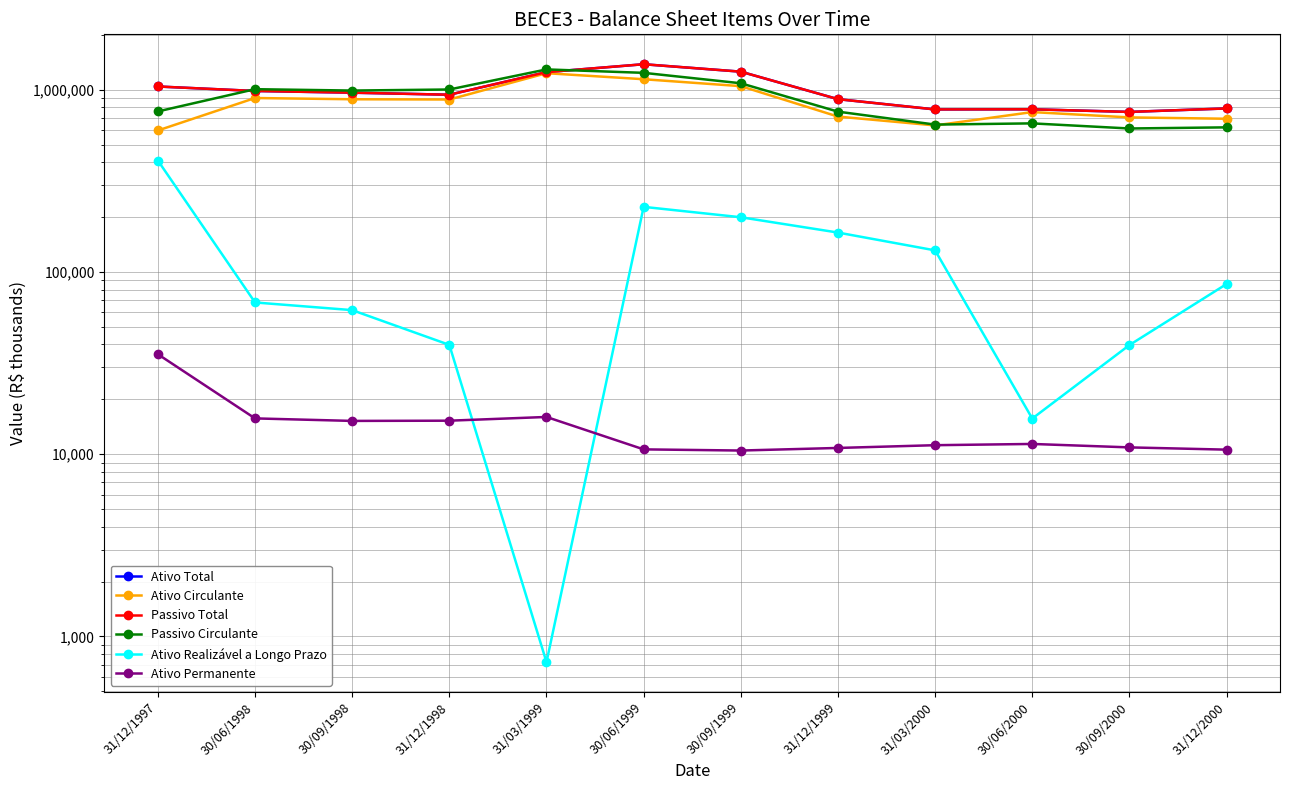

Reading left to right, transcribe all the data shown in this chart.

Ativo Total: 1041713.0	984287.0	963463.0	938832.0	1248949.0	1380055.0	1256260.0	887613.0	779546.0	780988.0	755510.0	789494.0
Ativo Circulante: 597566.0	900527.0	886484.0	883749.0	1232213.0	1141761.0	1046141.0	712251.0	636978.0	753909.0	704896.0	693023.0
Passivo Total: 1041713.0	984287.0	963463.0	938832.0	1248949.0	1380055.0	1256260.0	887613.0	779546.0	780988.0	755510.0	789494.0
Passivo Circulante: 760248.0	1006824.0	989520.0	1002945.0	1292463.0	1237760.0	1085063.0	758097.0	643699.0	653675.0	612815.0	621609.0
Ativo Realizável a Longo Prazo: 408776.0	68036.0	61747.0	39807.0	723.0	227662.0	199642.0	164537.0	131360.0	15693.0	39712.0	85876.0
Ativo Permanente: 35371.0	15724.0	15232.0	15276.0	16013.0	10632.0	10477.0	10825.0	11208.0	11386.0	10902.0	10595.0